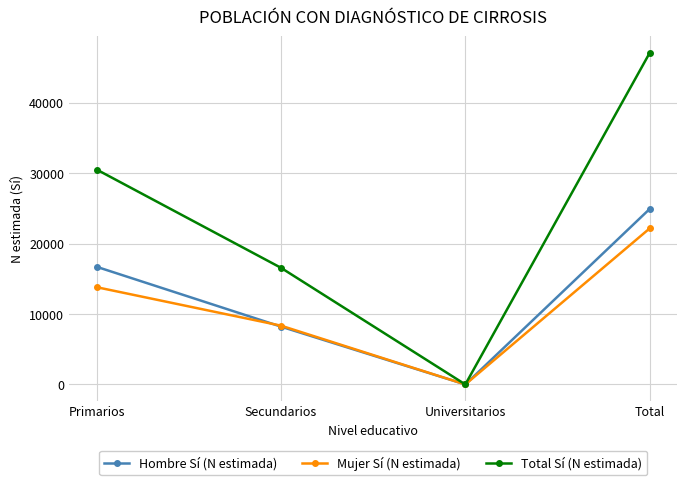

Does the chart display data point markers on the line(s)?

Yes